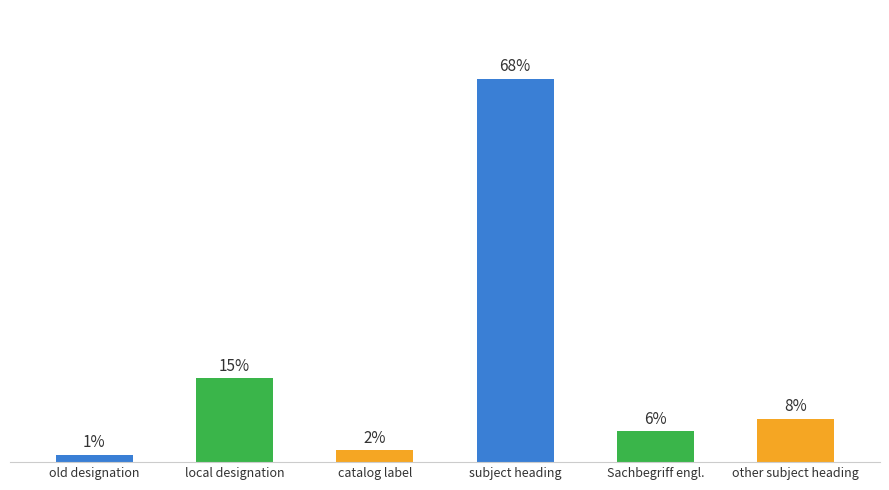

Does the chart contain any negative values?

No